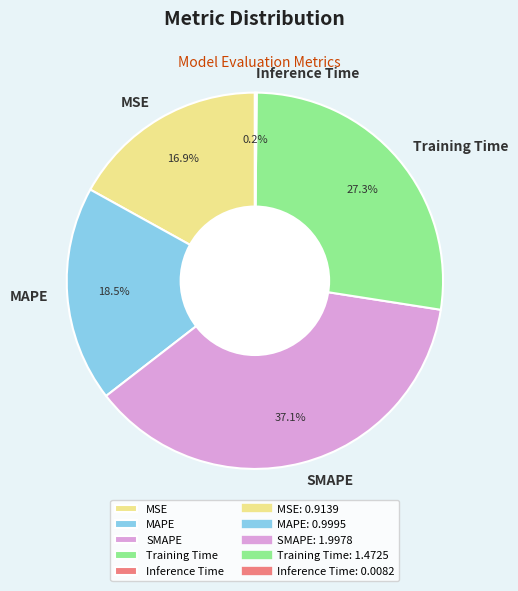

Approximately how many times larger is the value at MAPE compared to SMAPE?

0.5